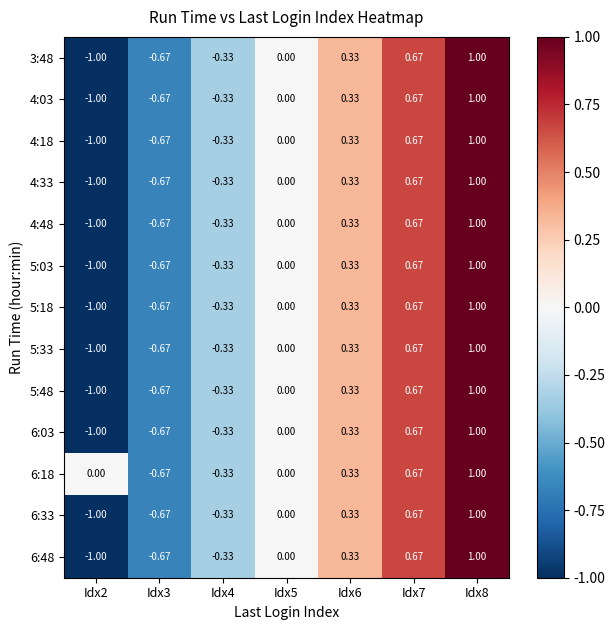

At which category does the chart reach its minimum across all series?

Idx2